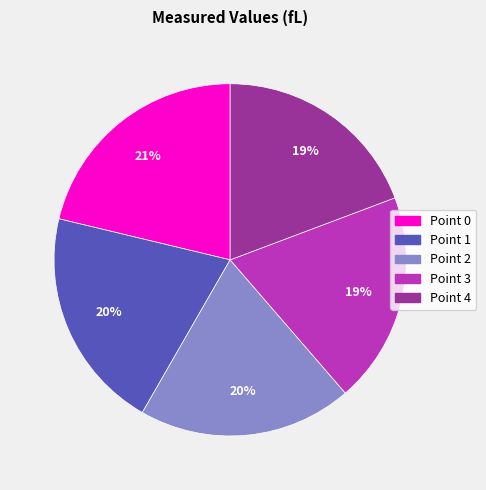

To the nearest percent, what is the average slice percentage?

20%